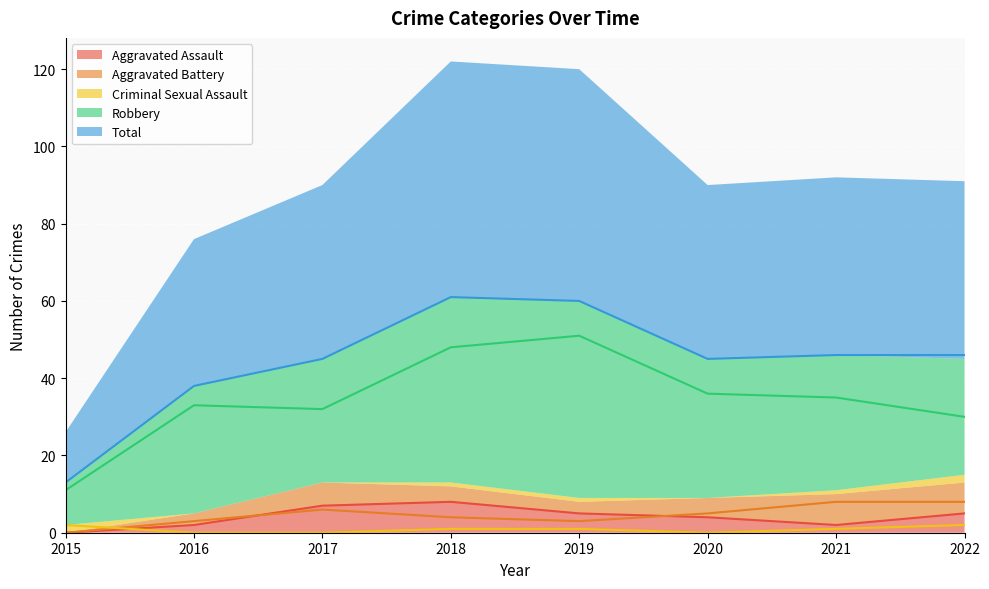

What is the value of the Aggravated Assault point at the 5th from the left?

5